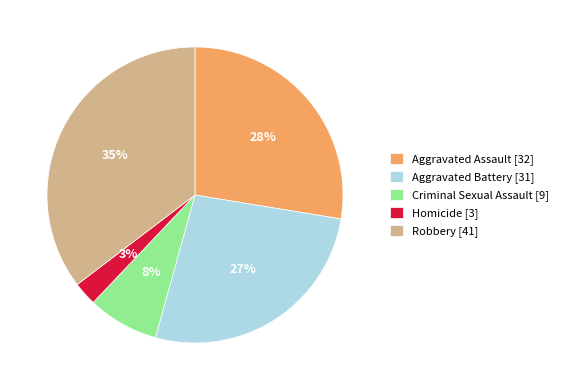

Is there any slice that represents more than half of the pie?

No